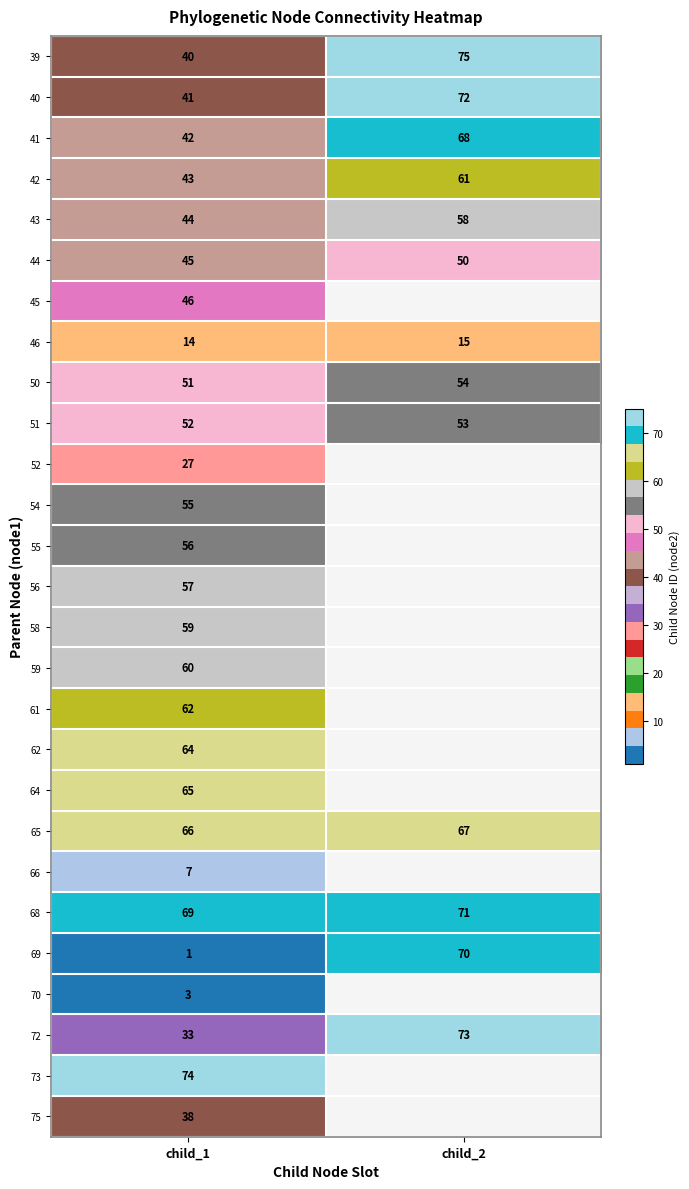

Which category has the highest value in the 46 series?

child_2